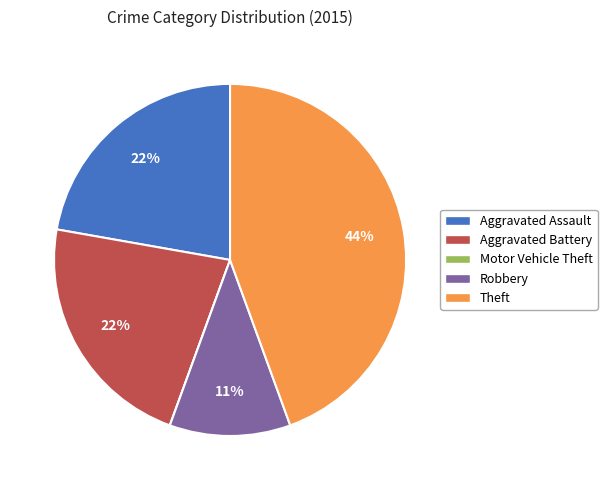

Do Robbery and Aggravated Assault together represent more than half of the pie?

No